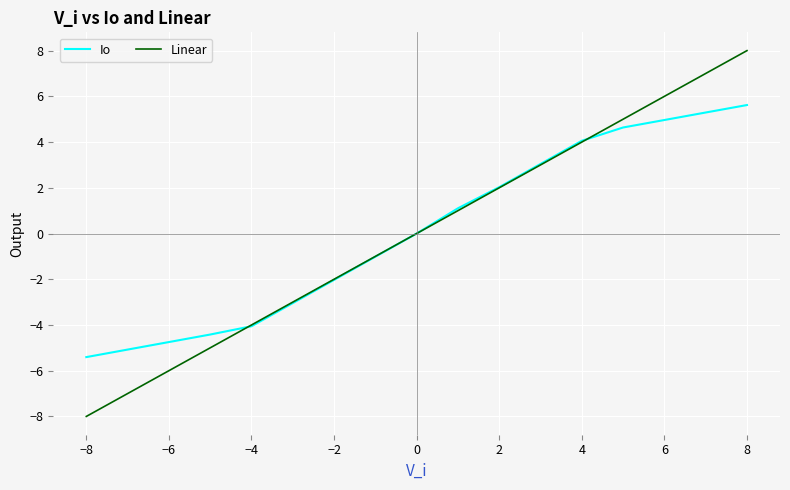

Which series has the widest spread of values?

Linear